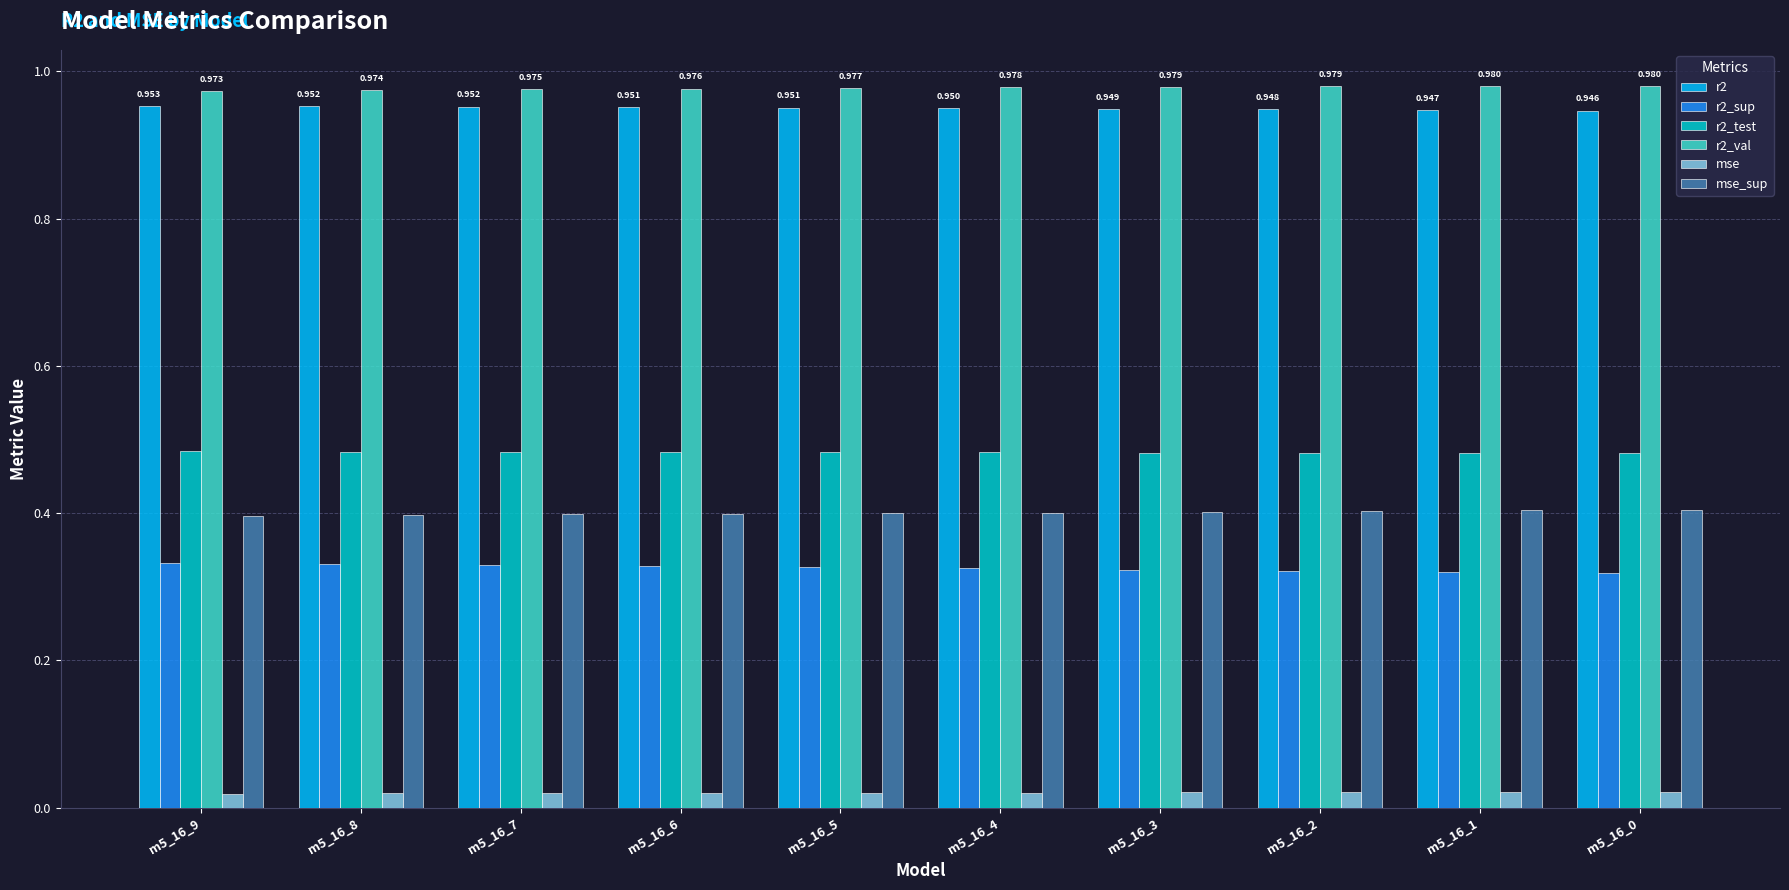

At how many categories does at least one series exceed 0?

10